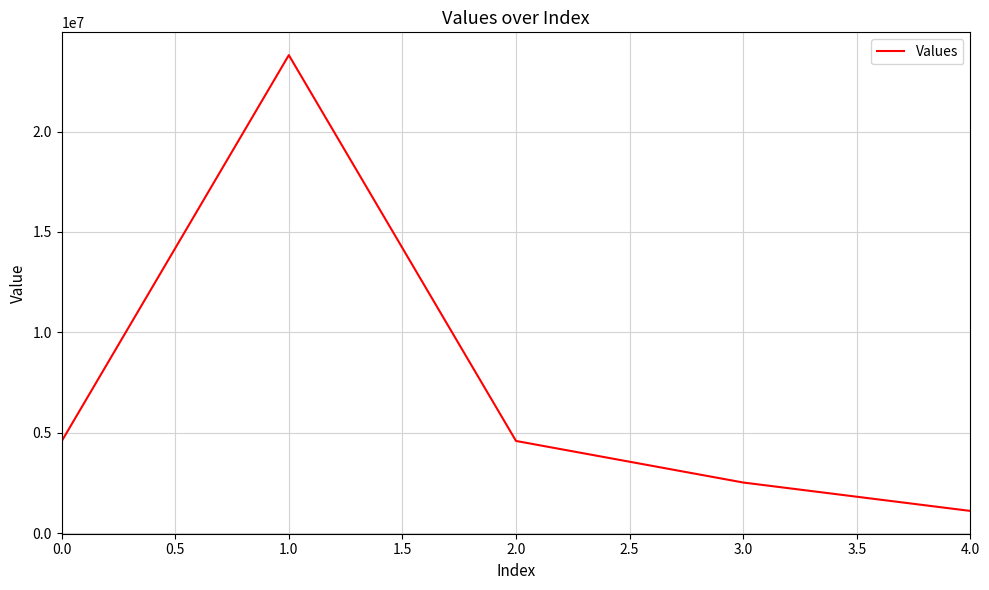

Count the number of values greater than 4577865.

3